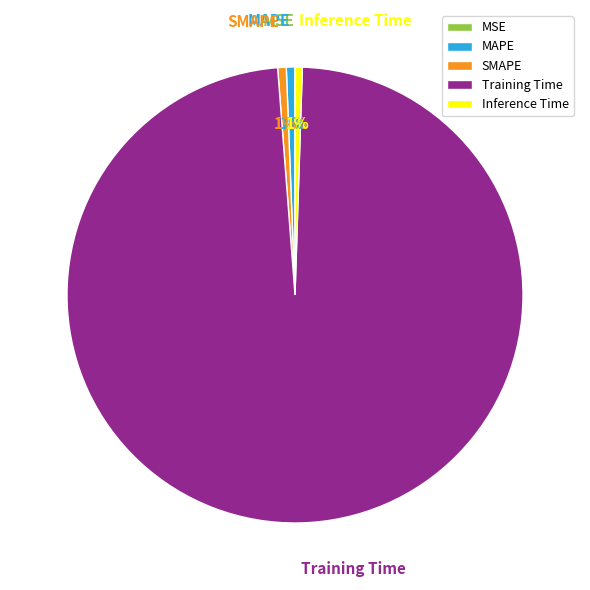

Is it true that MAPE is 11% of the pie?

False